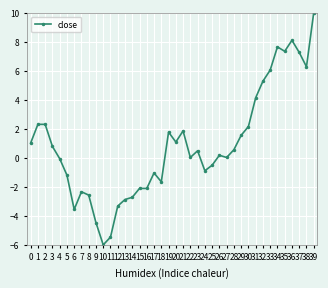

True or false: there are more than 1 points higher than both neighbors.

True